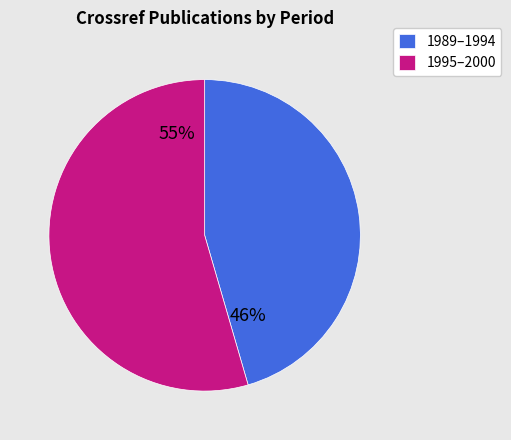

Which slice is the largest?

1995–2000